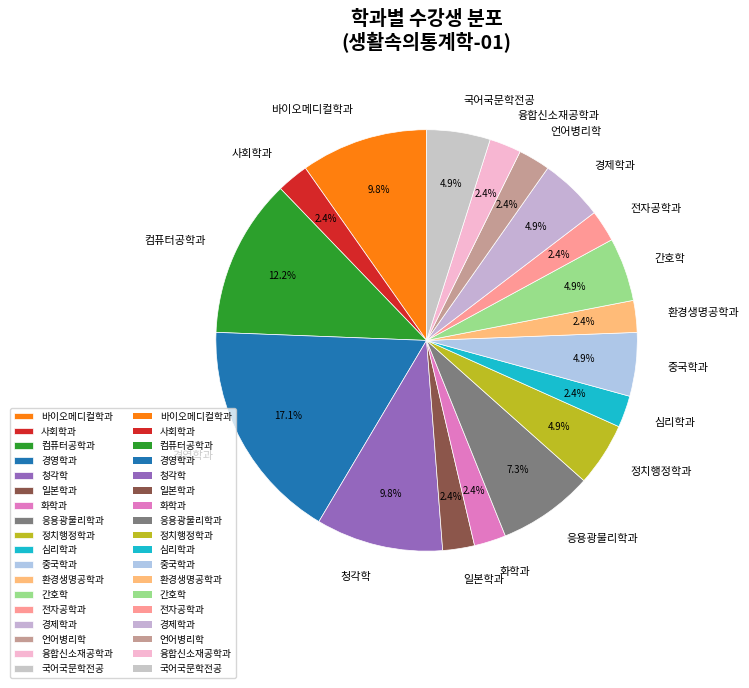

To the nearest percent, what is the average slice percentage?

6%